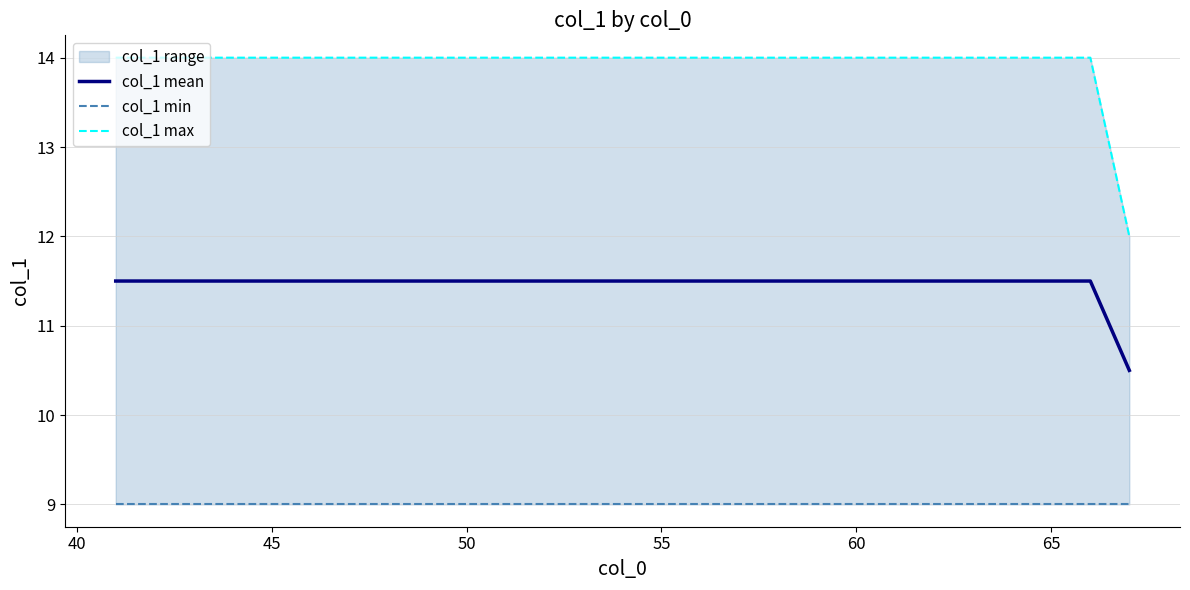

At how many categories does at least one series exceed 11?

27